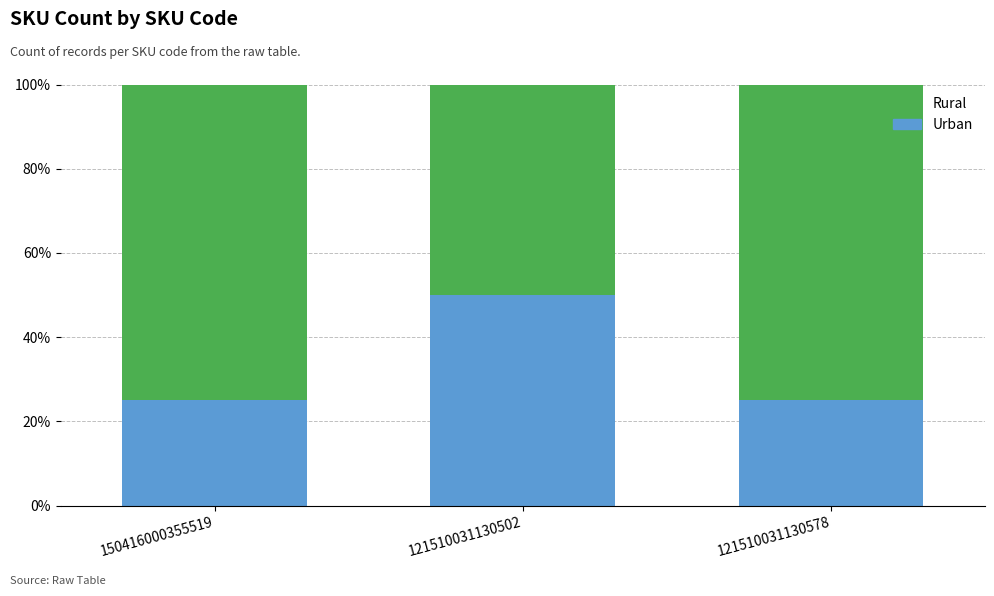

What is the label of the 2nd bar from the left?

121510031130502